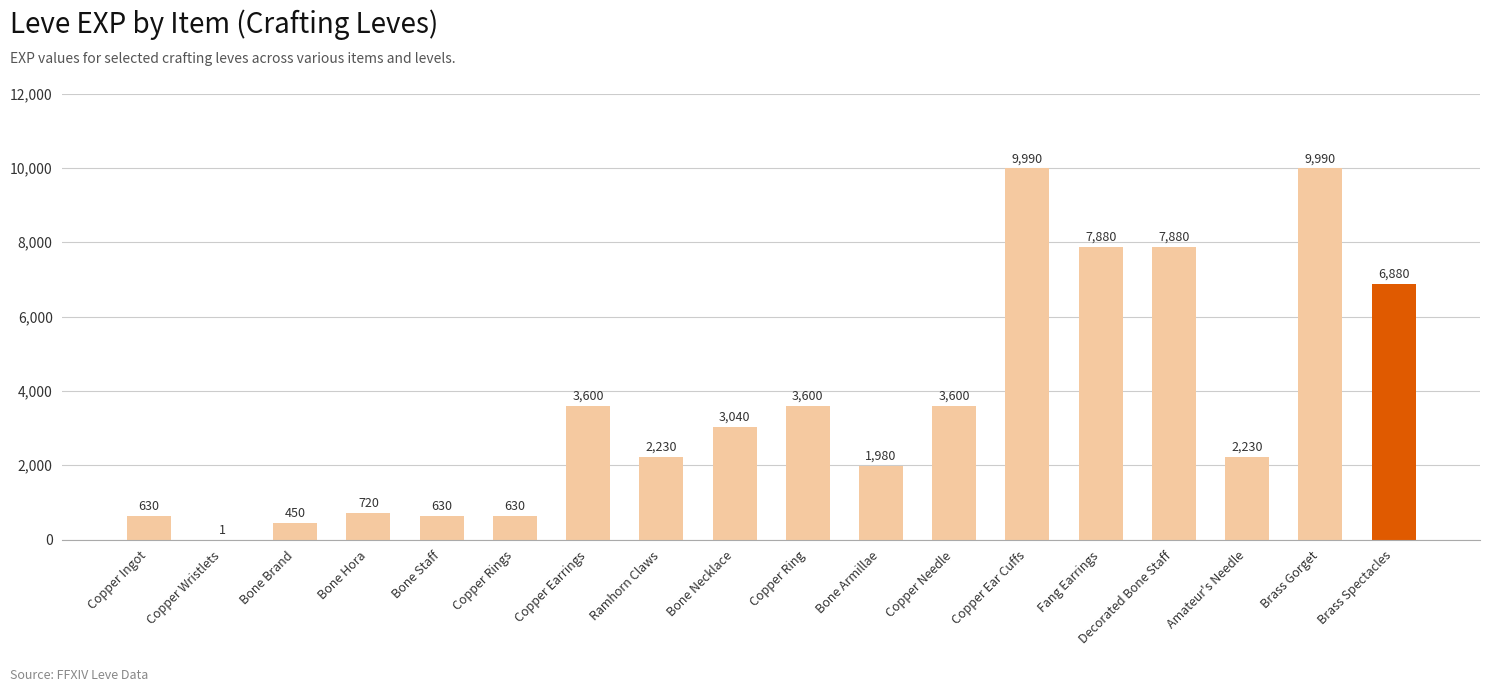

Is it true that the value at Fang Earrings is 13506?

False